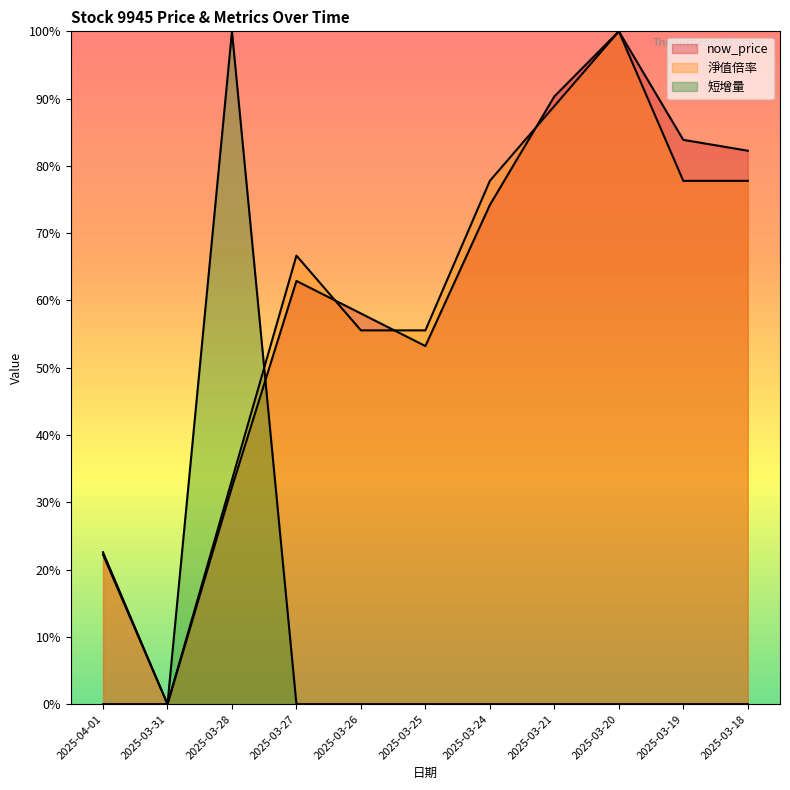

Reading left to right, list all the values displayed in this chart.

now_price: 2025-04-01=0.2	2025-03-31=0.0	2025-03-28=0.3	2025-03-27=0.6	2025-03-26=0.6	2025-03-25=0.5	2025-03-24=0.7	2025-03-21=0.9	2025-03-20=1.0	2025-03-19=0.8	2025-03-18=0.8
淨值倍率: 2025-04-01=0.2	2025-03-31=0.0	2025-03-28=0.3	2025-03-27=0.7	2025-03-26=0.6	2025-03-25=0.6	2025-03-24=0.8	2025-03-21=0.9	2025-03-20=1.0	2025-03-19=0.8	2025-03-18=0.8
短增量: 2025-04-01=0.0	2025-03-31=0.0	2025-03-28=1.0	2025-03-27=0.0	2025-03-26=0.0	2025-03-25=0.0	2025-03-24=0.0	2025-03-21=0.0	2025-03-20=0.0	2025-03-19=0.0	2025-03-18=0.0